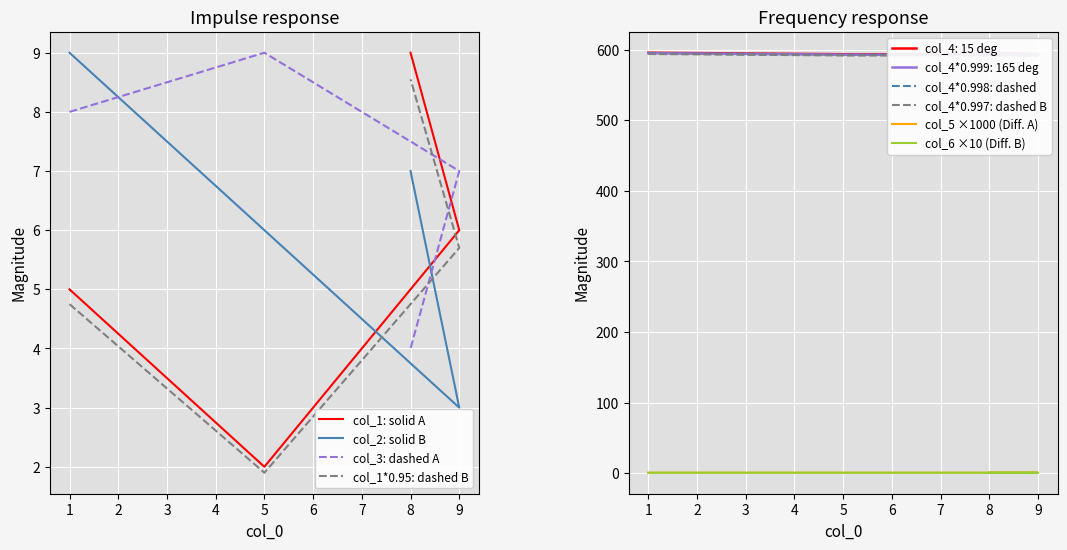

Does the chart display data point markers on the line(s)?

No